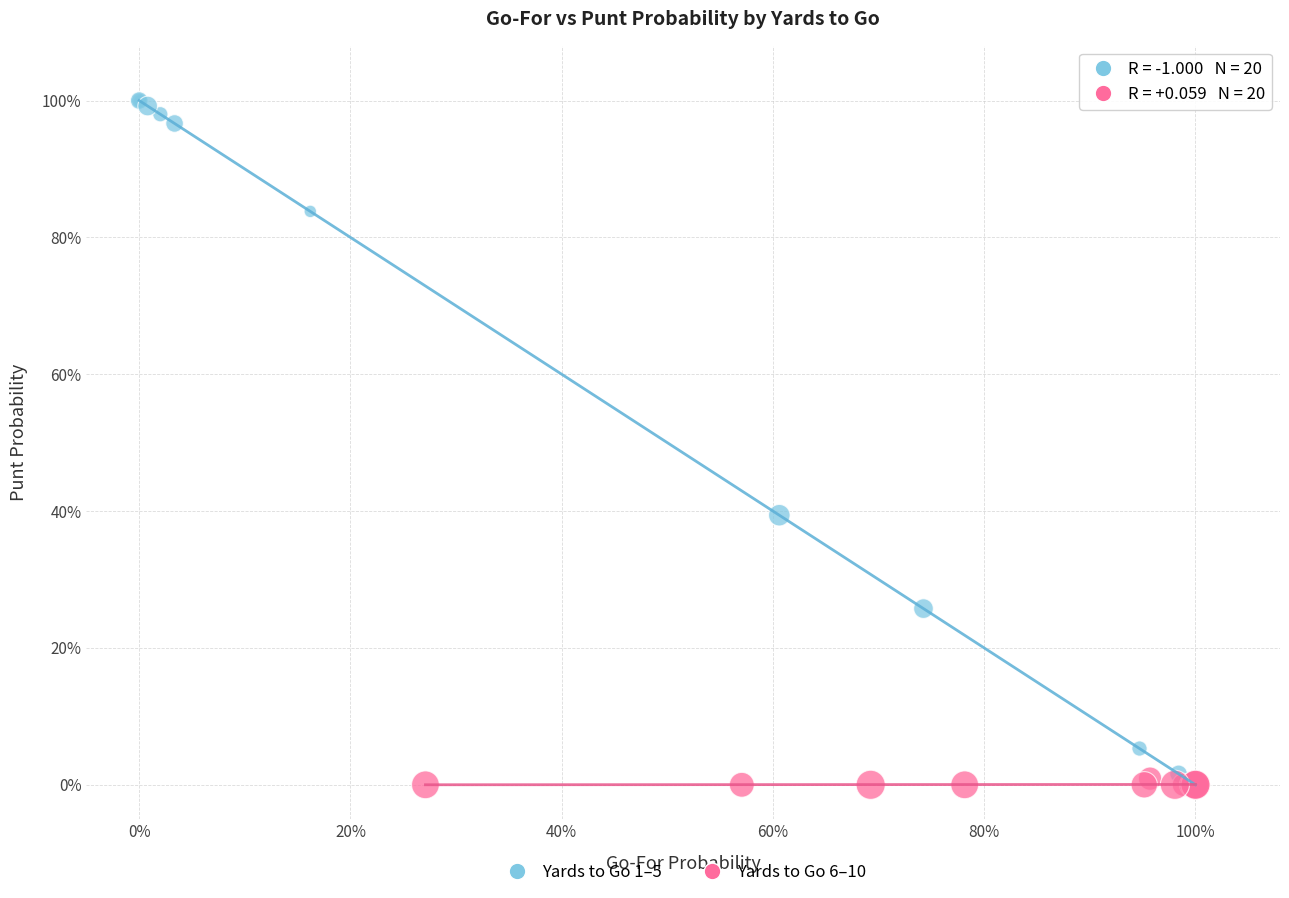

What are all the series names shown in the legend?

Yards to Go 1–5, Yards to Go 6–10